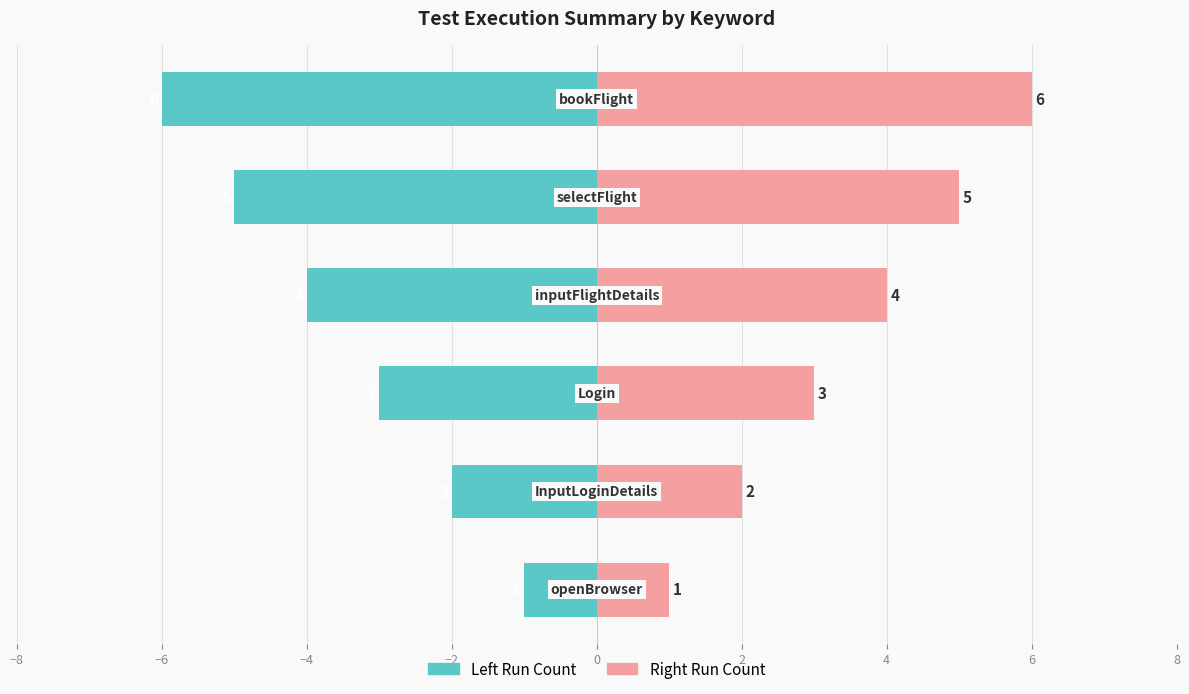

What is the sum of all Sr No (Left) values?

-21